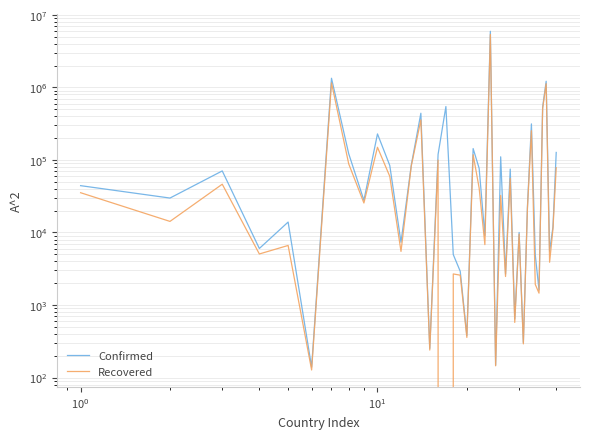

At how many categories does at least one series exceed 5616382?

1